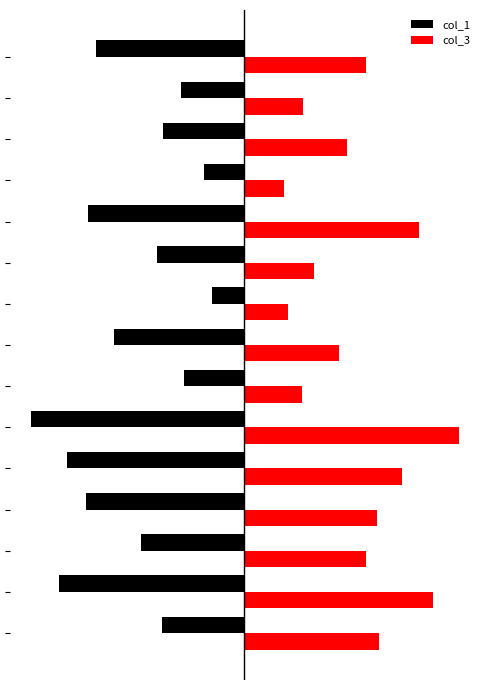

What are all the series names shown in the legend?

col_1, col_3